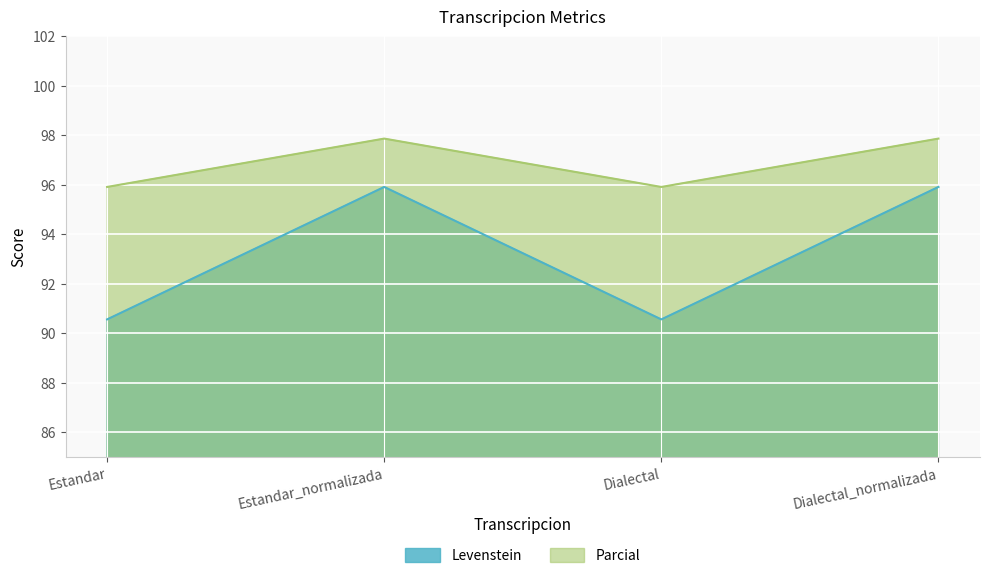

In Parcial, how many points are lower than both neighbors (excluding endpoints)?

1